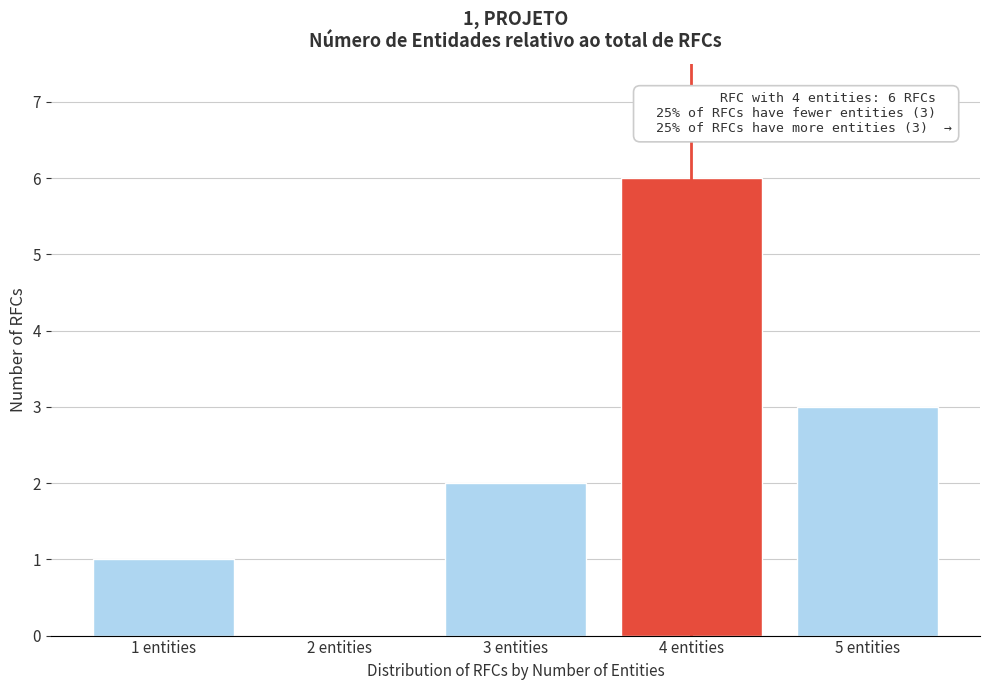

Reading left to right, what are all the values shown in this chart?

1 entities=1	2 entities=0	3 entities=2	4 entities=6	5 entities=3